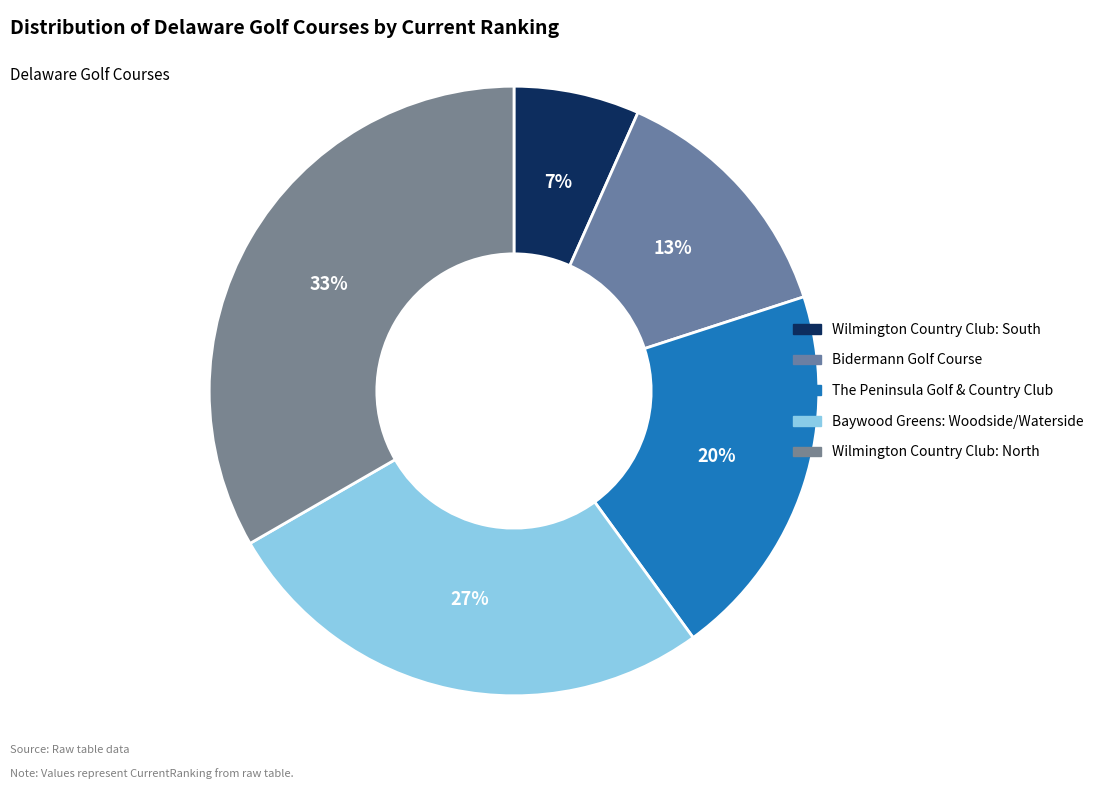

How many slices are in this pie chart?

5